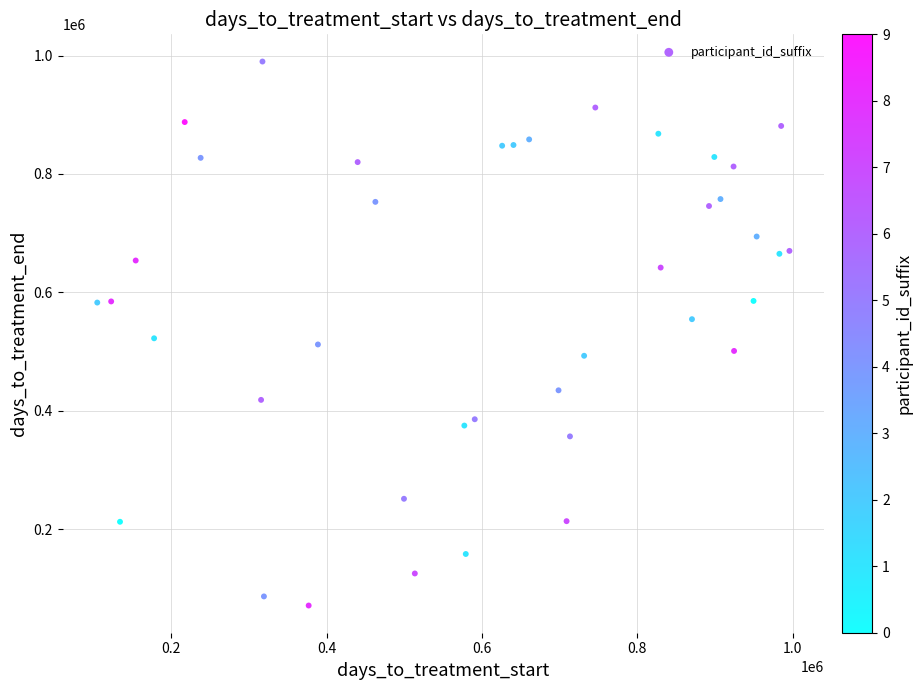

What is the range of Y values (max minus min)?

918761